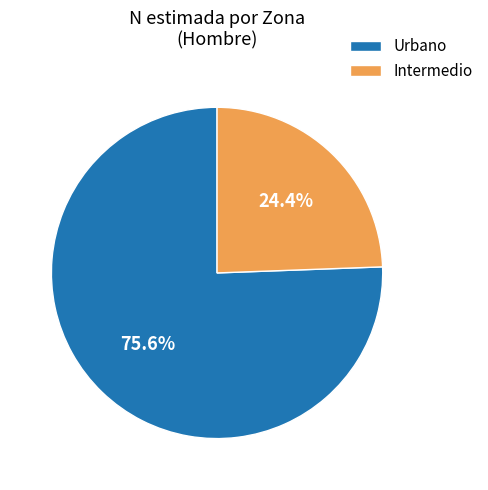

Approximately how many times larger is the value at Urbano compared to Intermedio?

3.1